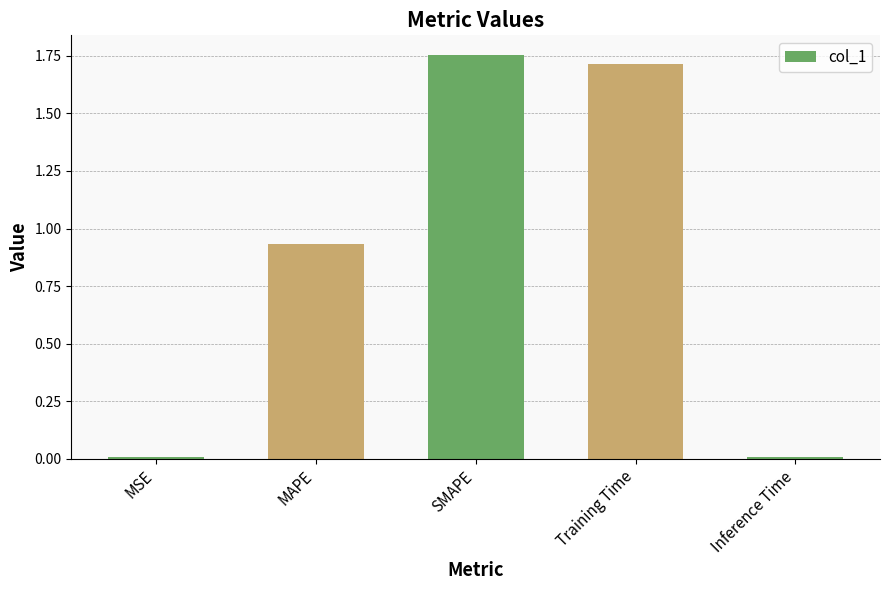

What is the label of the 2nd bar from the right?

Training Time